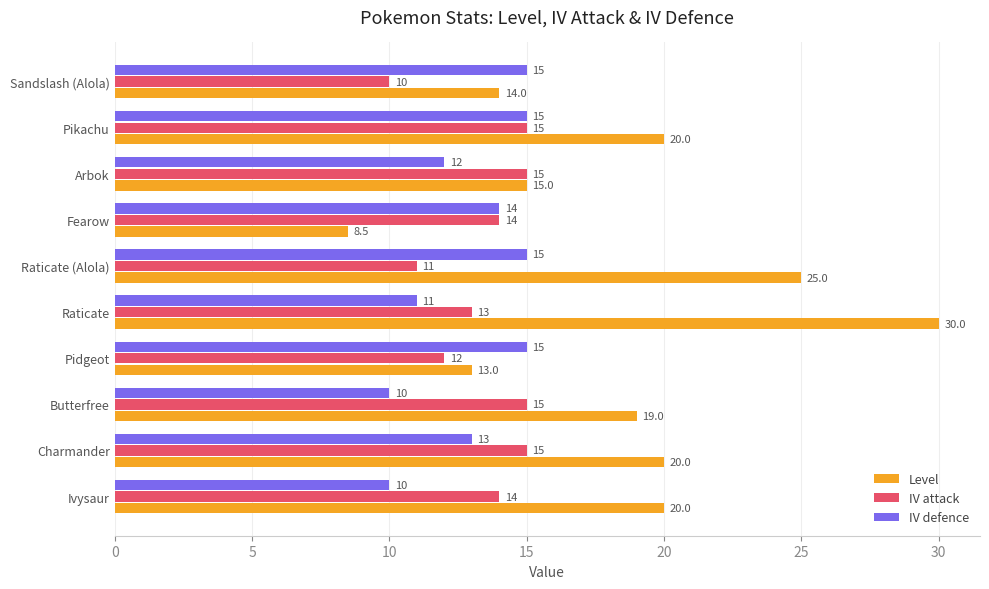

What is the difference between the maximum and second lowest values in the Level series?

17.0